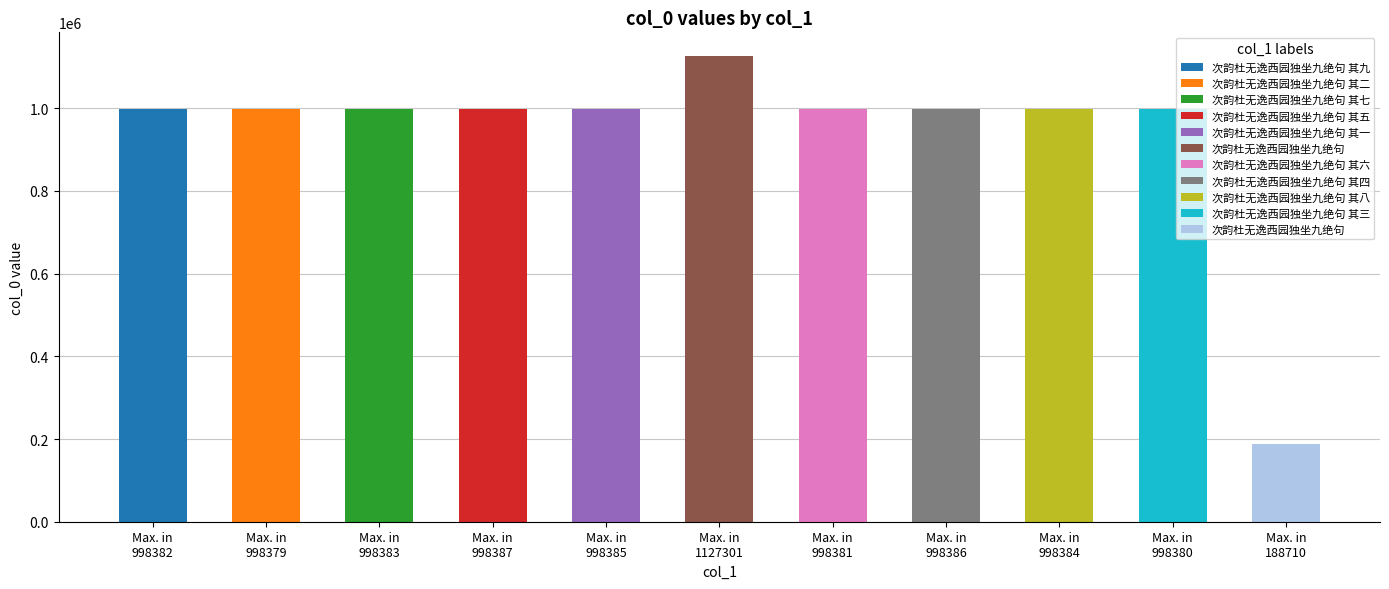

What is the maximum value shown in the chart?

1127301